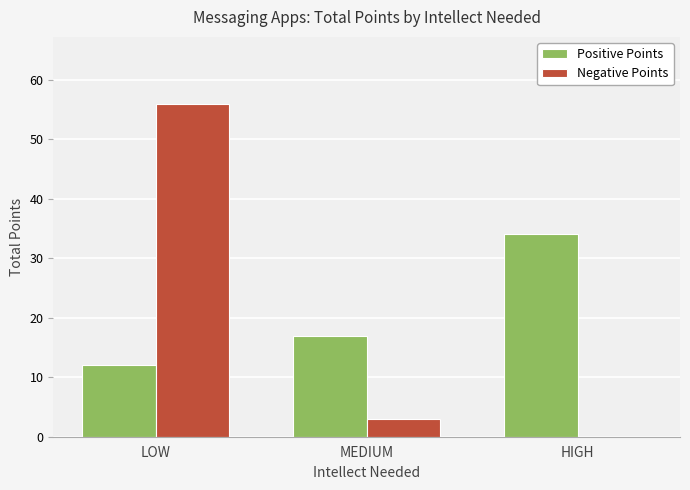

How many series are shown in this chart?

2